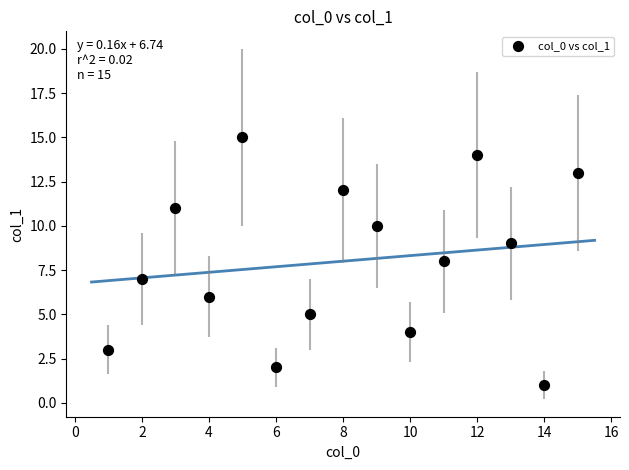

What is the range of X values (max minus min)?

14